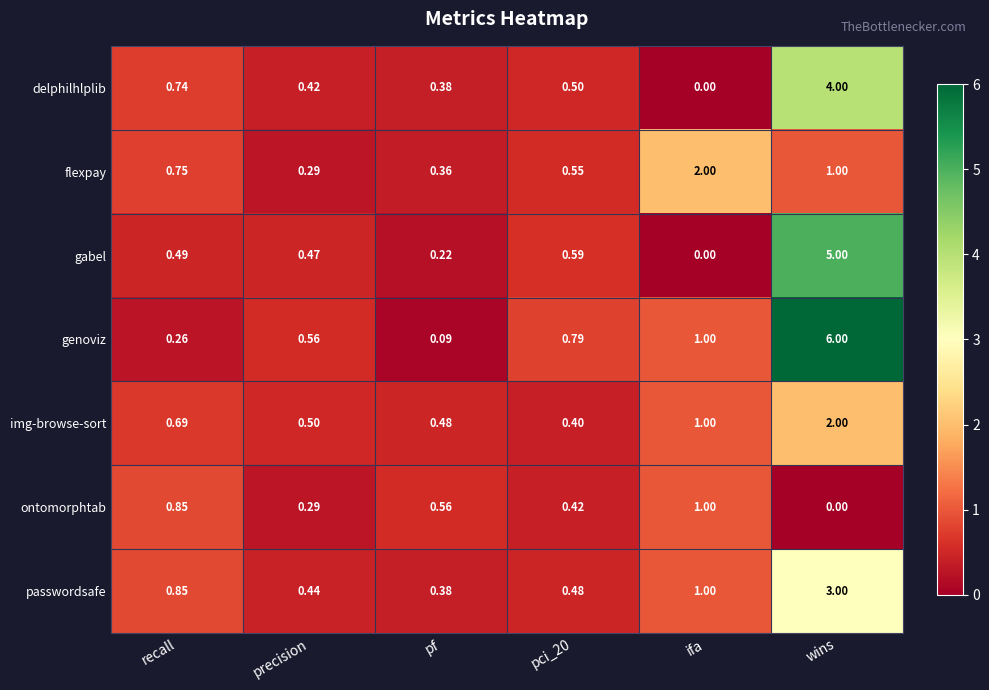

Which category has the highest value across all series?

wins